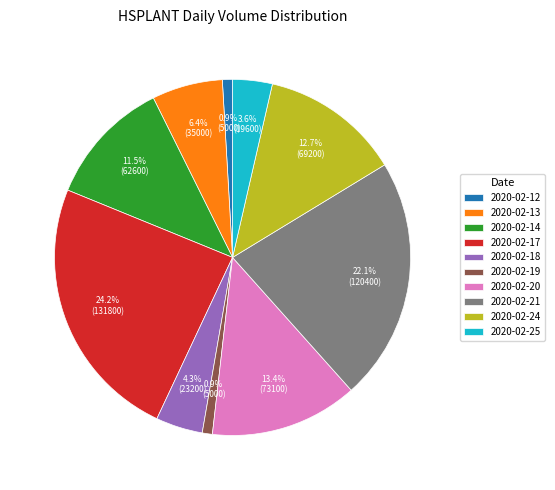

What is the total percentage of 2020-02-13 and 2020-02-25?

10.0%